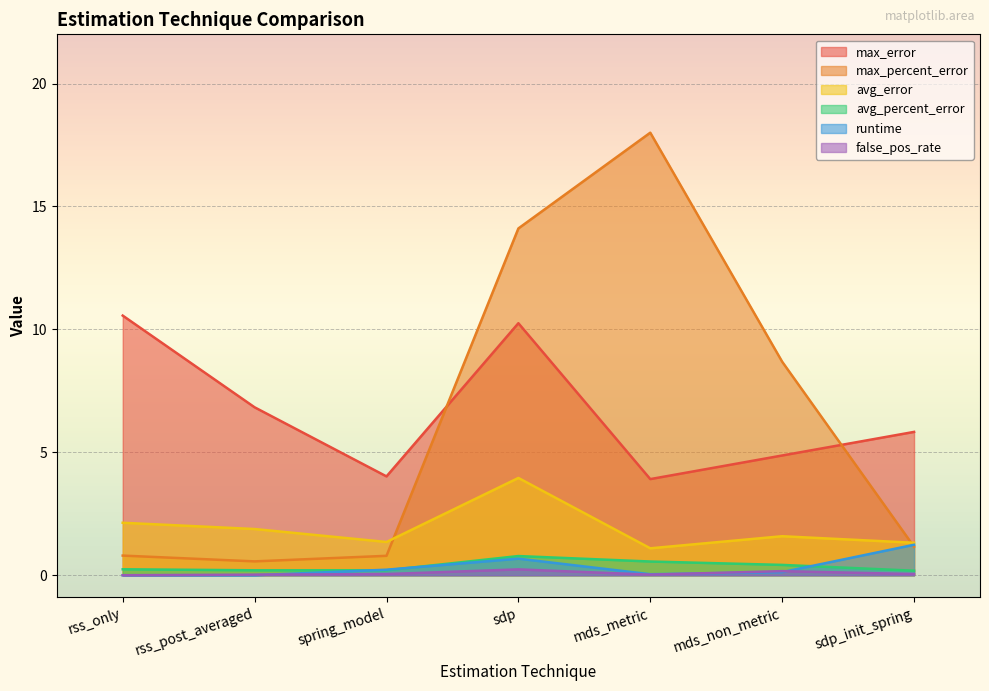

Which series has the largest total across all categories?

max_error